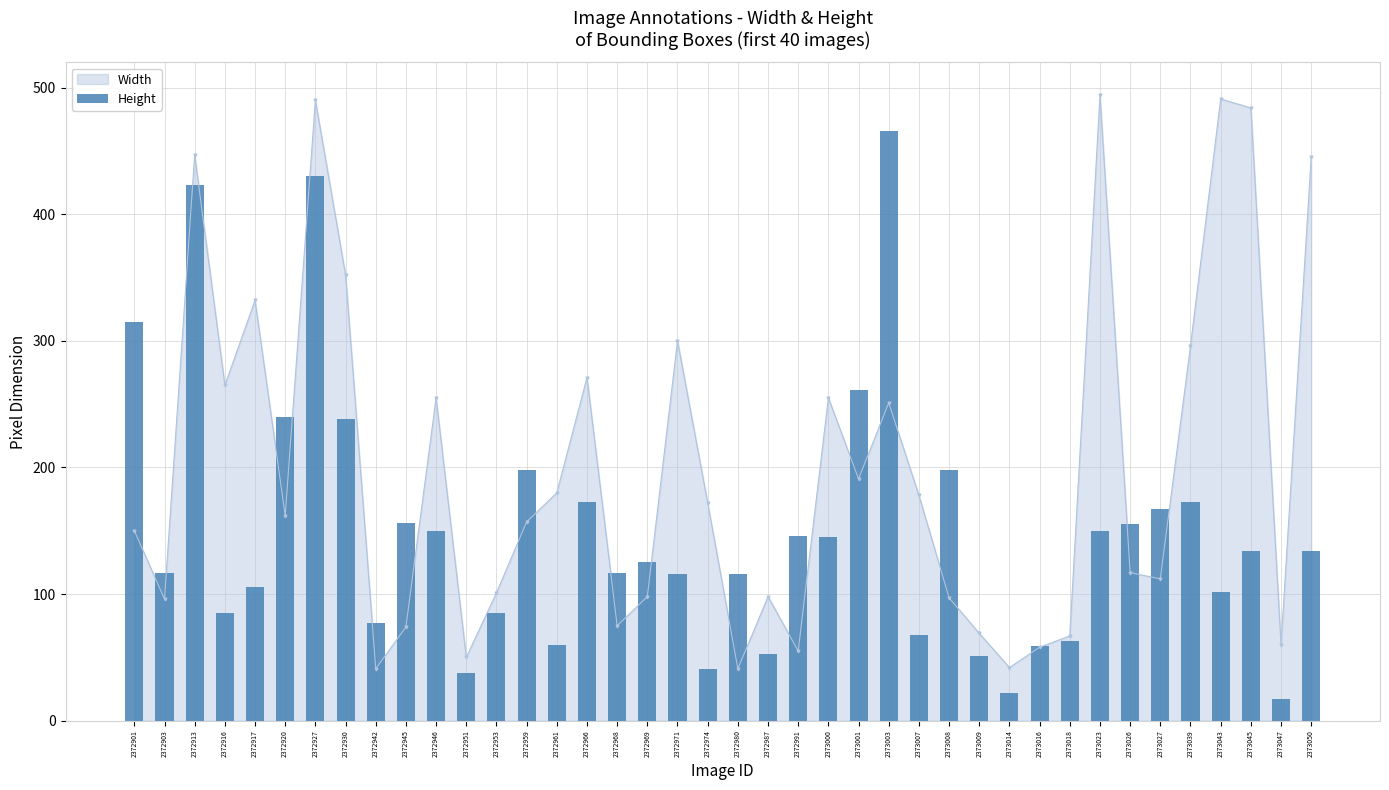

Read the value at 2372980.

116